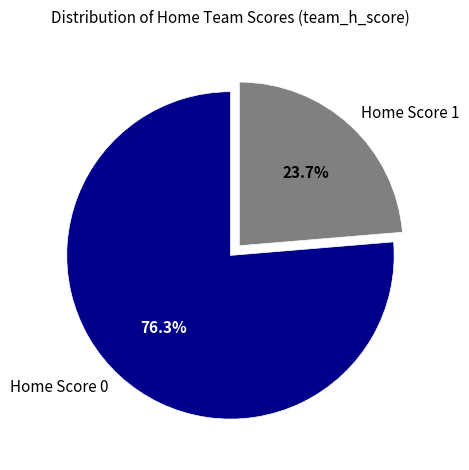

How many segments does this pie chart have?

2